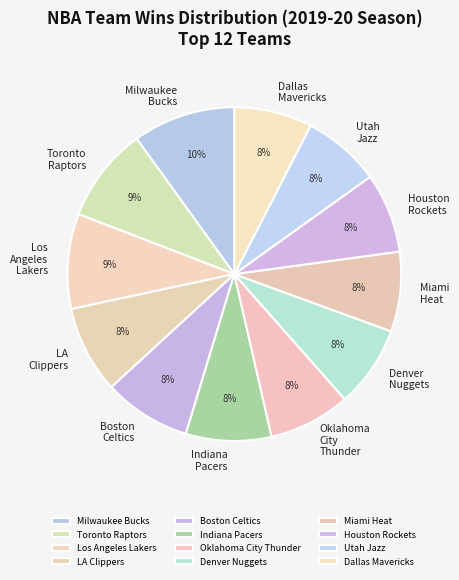

How many segments does this pie chart have?

12